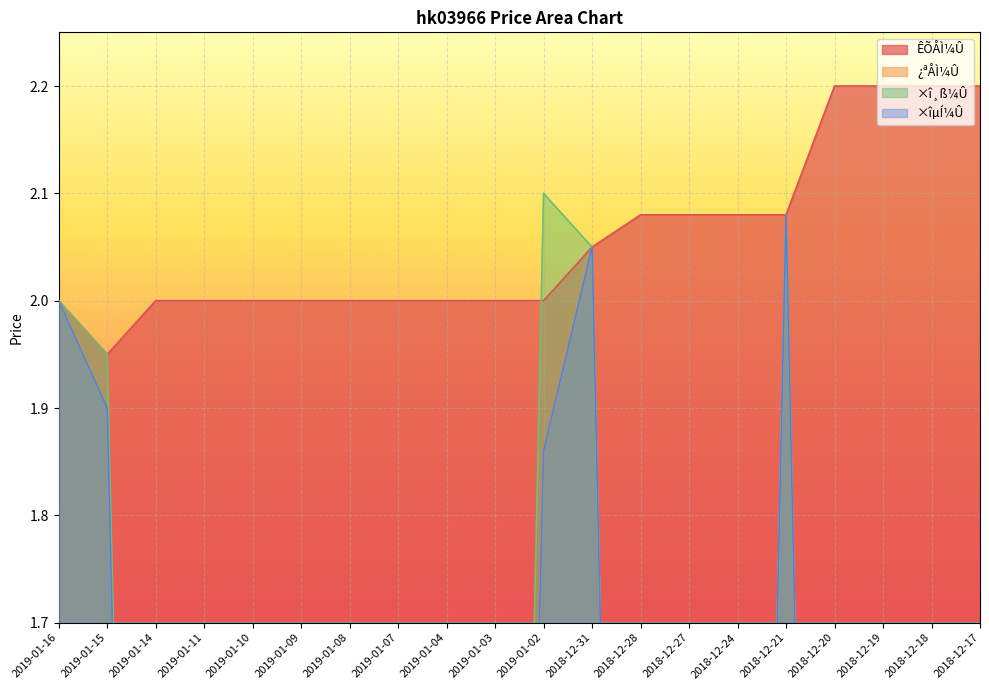

How many values in ×î¸ß¼Û are above zero?

5